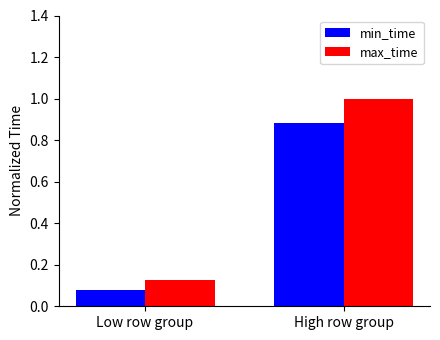

Is the value of max_time at Low row group greater than the value of min_time at Low row group?

Yes